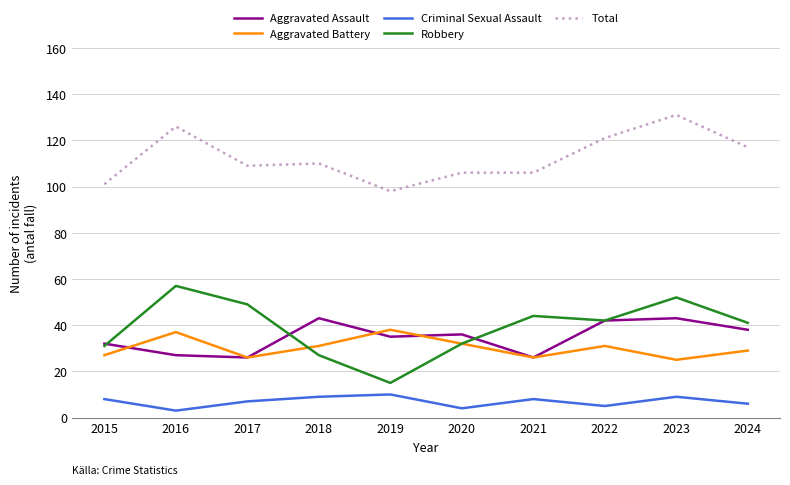

What is the difference between the second highest and second lowest values in the Total series?

25